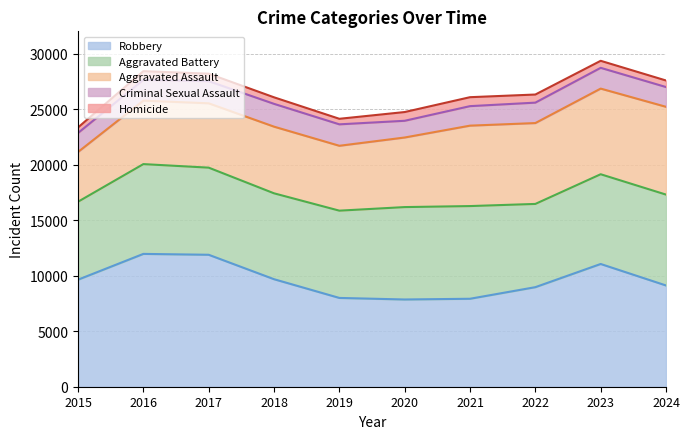

What is the difference between the Criminal Sexual Assault values at 2021 and 2015?

43